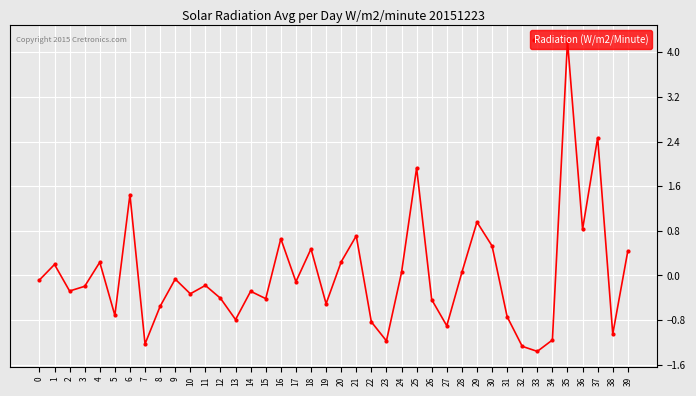

What is the value of the 3rd point from the left?

-0.3